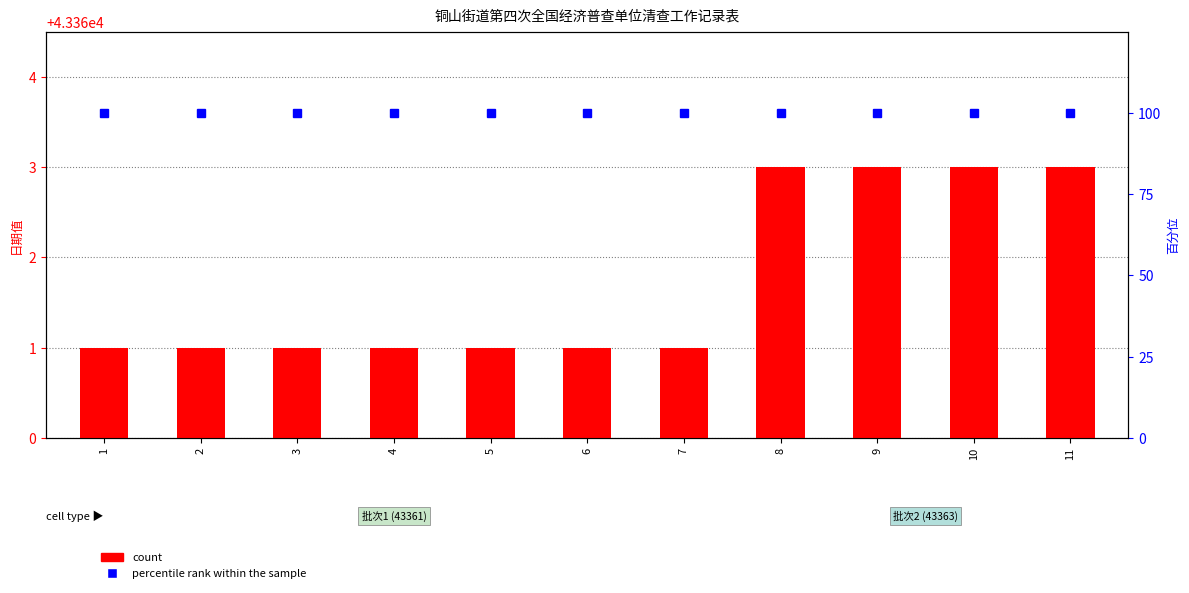

The percentile rank within the sample series shows 100 at 4. True or false?

True